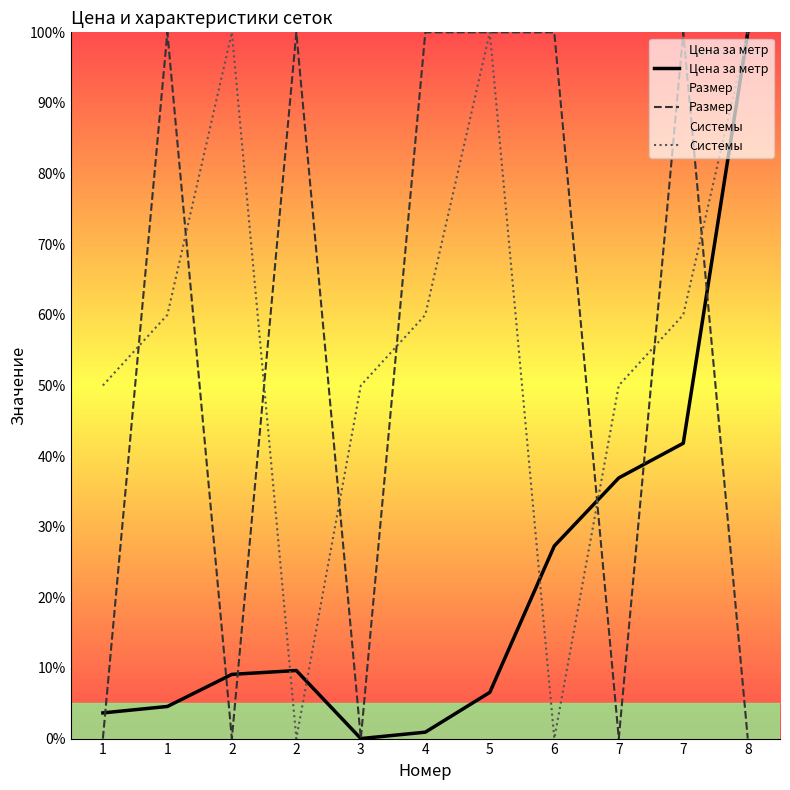

Rank the categories by Цена за метр value from highest to lowest.

8, 7, 7, 6, 2, 2, 5, 1, 1, 4, 3